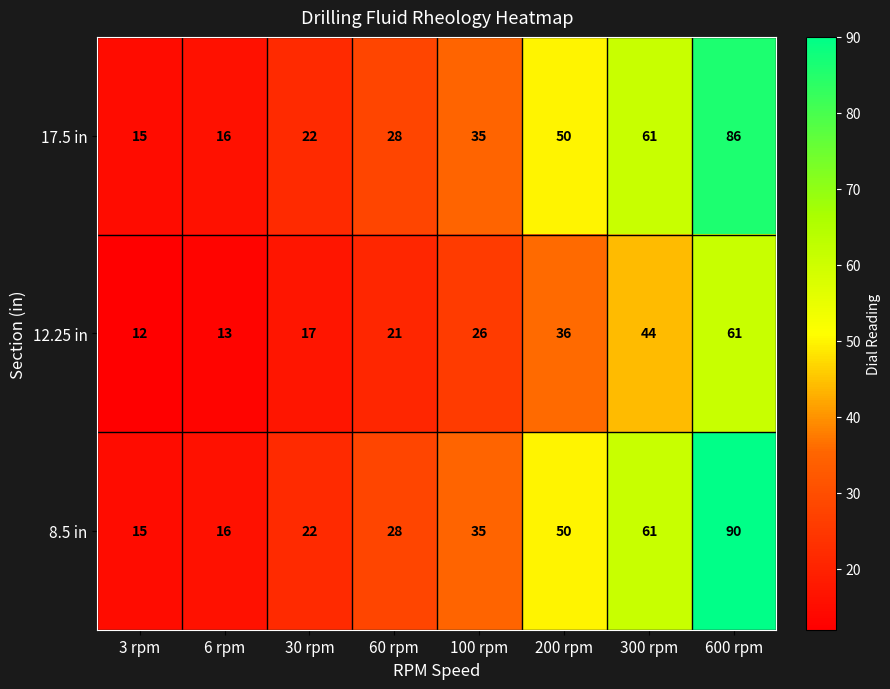

True or false: 8.5 in has a value of 16 at 6 rpm.

True